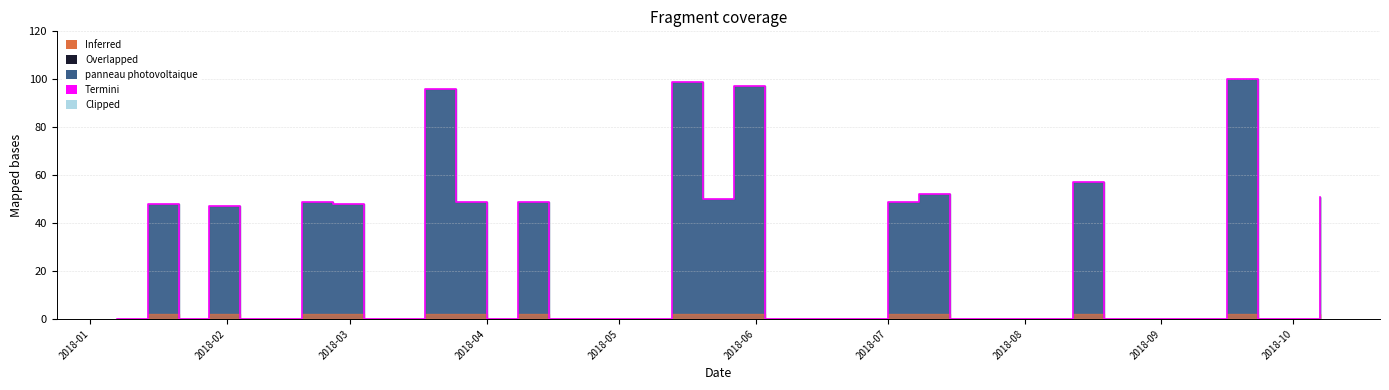

The chart shows a value of -66 at 2018-06-17. True or false?

False